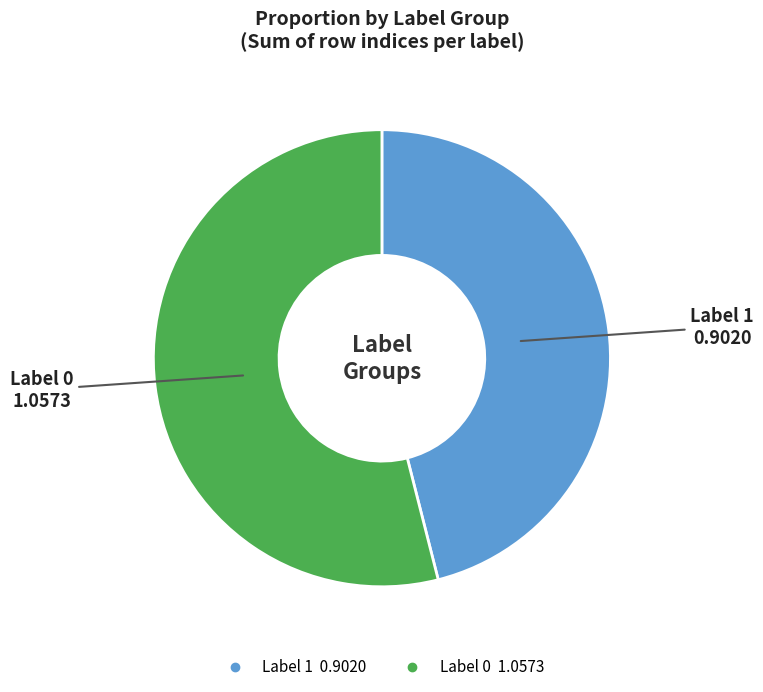

Is there any slice that represents more than half of the pie?

Yes